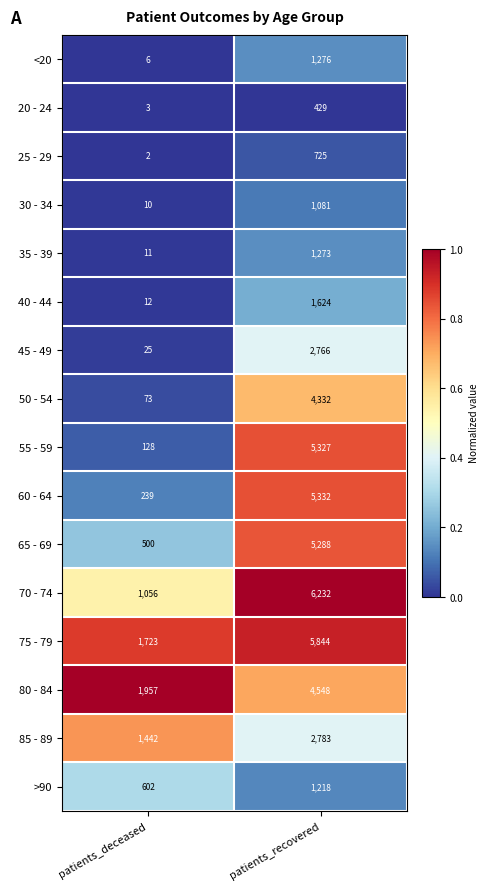

What is the total value across all series at patients_recovered?

50078